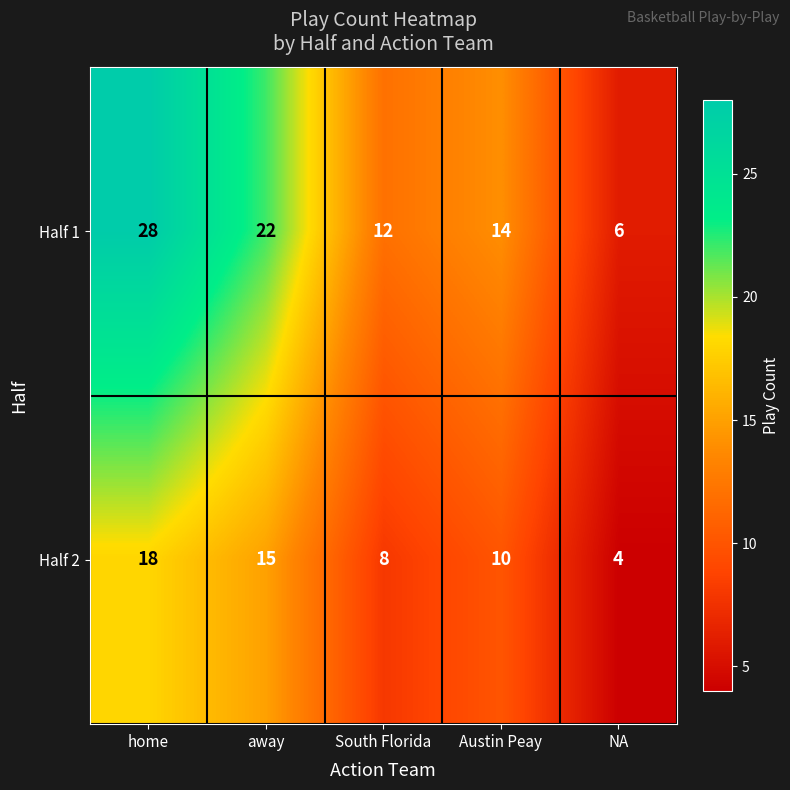

What is the average value of the Half 1 series?

16